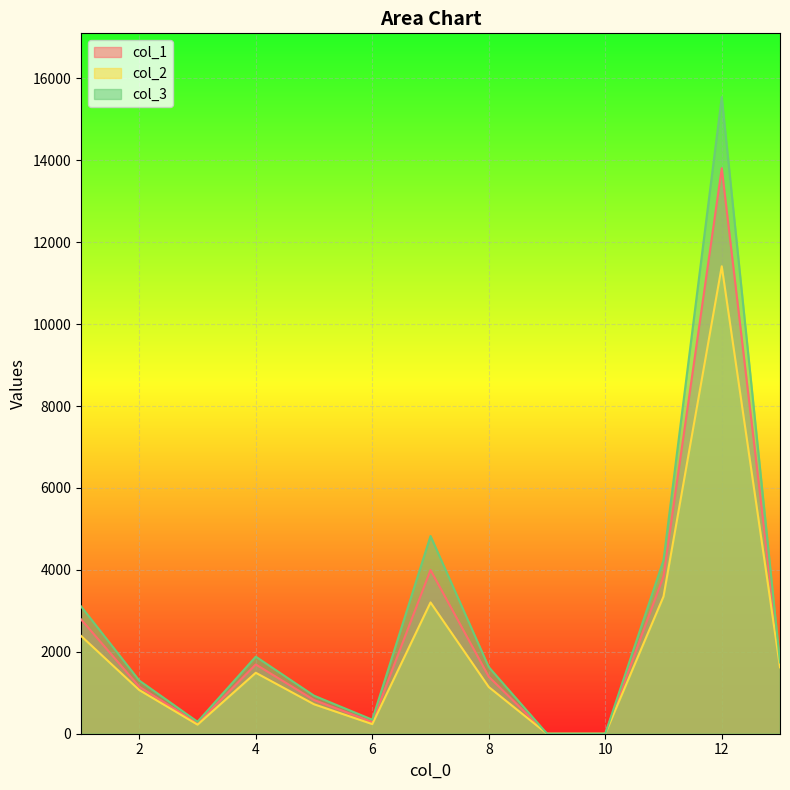

How many lines are shown in the chart?

3